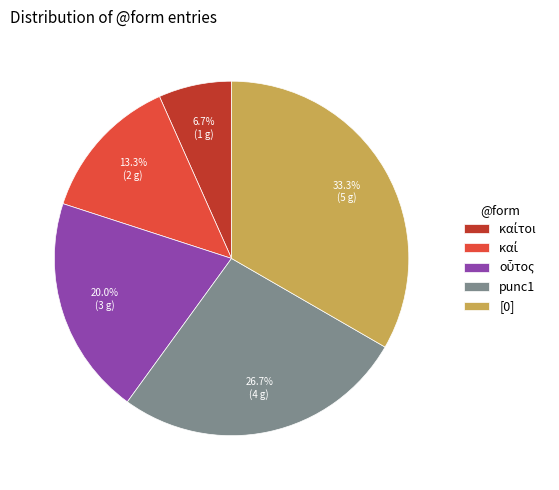

Is punc1 the majority of the pie?

No